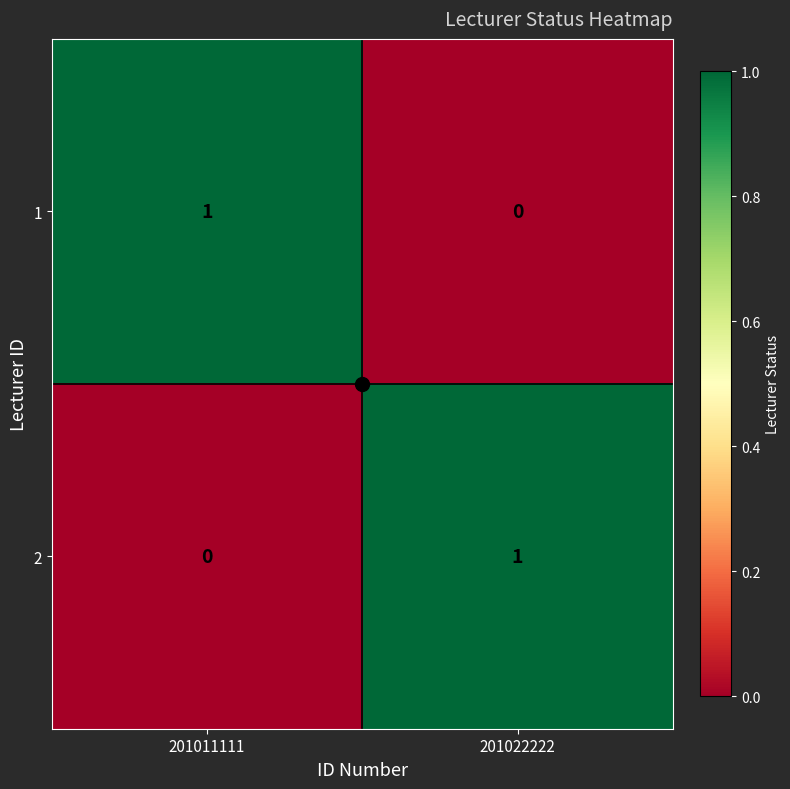

Rank the categories by 1 value from lowest to highest.

201022222, 201011111